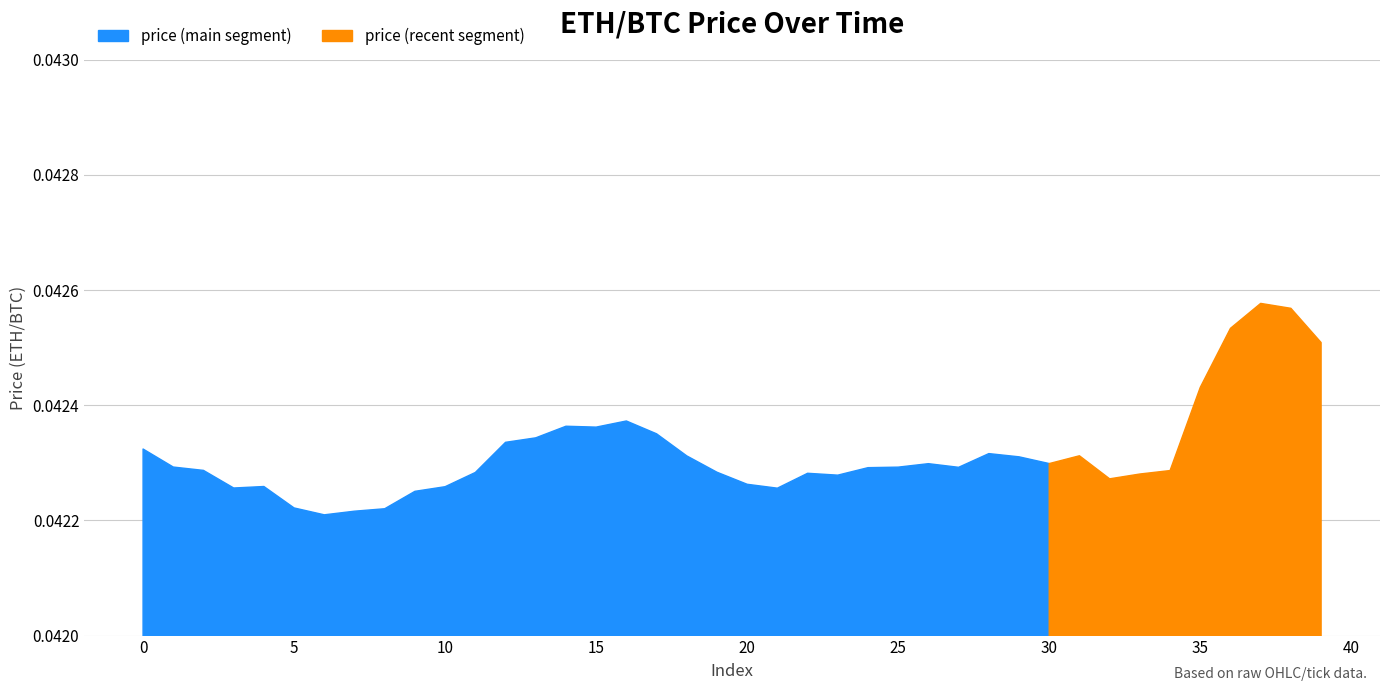

Count the values in the range 0 to 1.

40